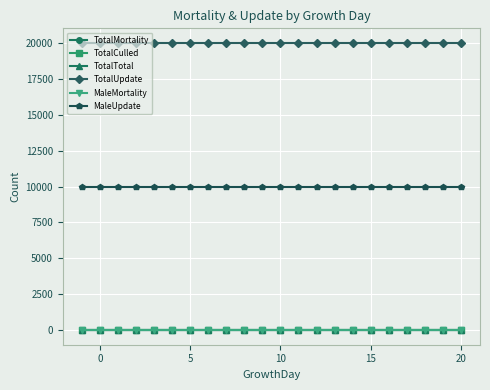

Is this an area chart (filled region under the line)?

No